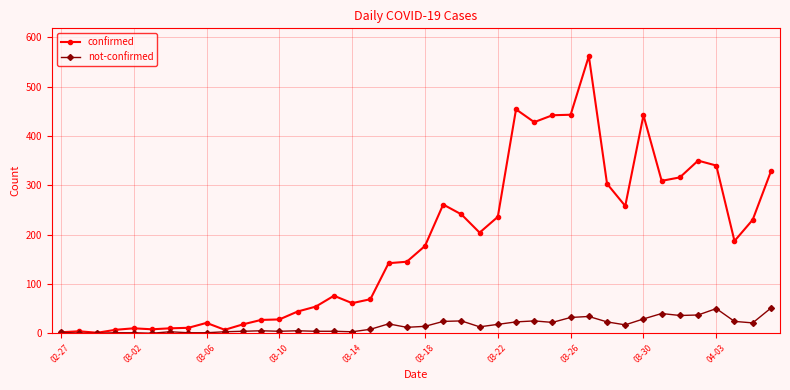

What is the difference between the maximum and minimum values in the confirmed series?

561